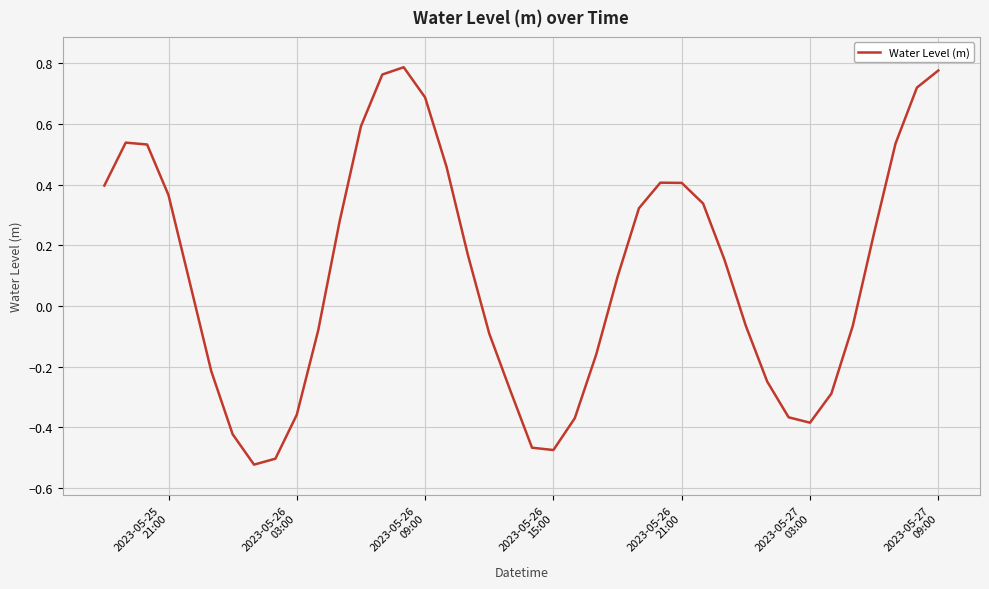

What is the difference between the maximum and minimum values?

1.3